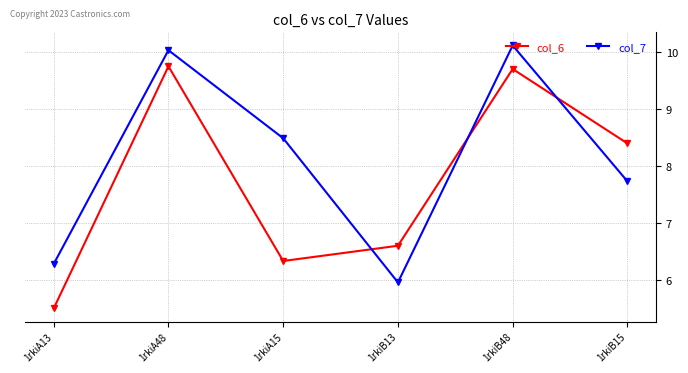

Reading left to right, transcribe all the data shown in this chart.

col_6: 5.5	9.8	6.3	6.6	9.7	8.4
col_7: 6.3	10.0	8.5	6.0	10.1	7.7